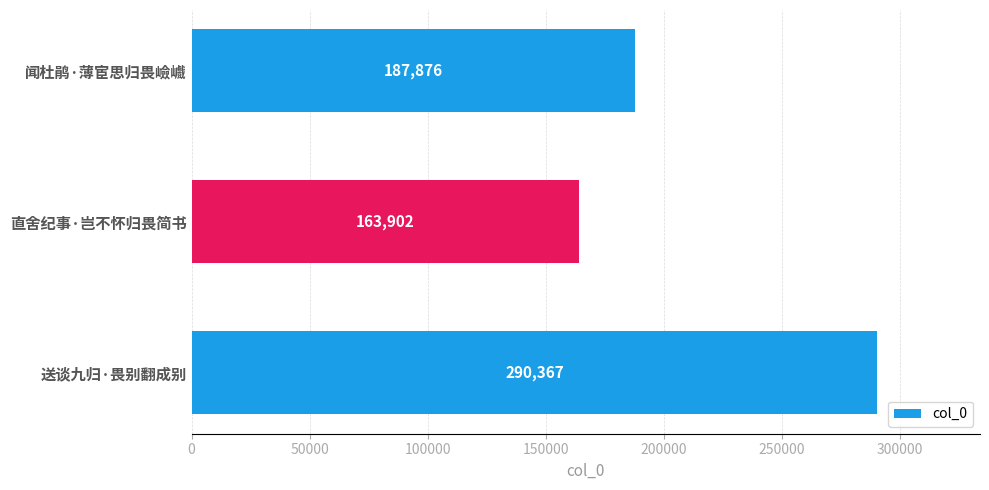

List the labels in order of value, largest first.

送谈九归·畏别翻成别, 闻杜鹃·薄宦思归畏嶮巇, 直舍纪事·岂不怀归畏简书